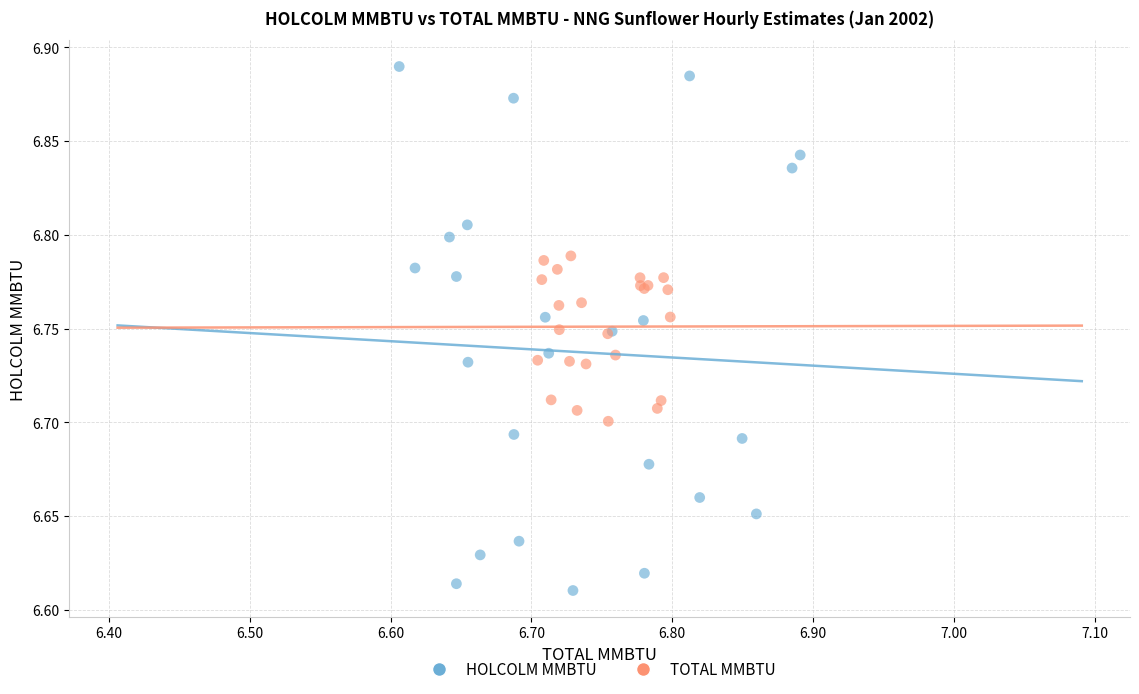

What are all the series names shown in the legend?

HOLCOLM MMBTU, TOTAL MMBTU